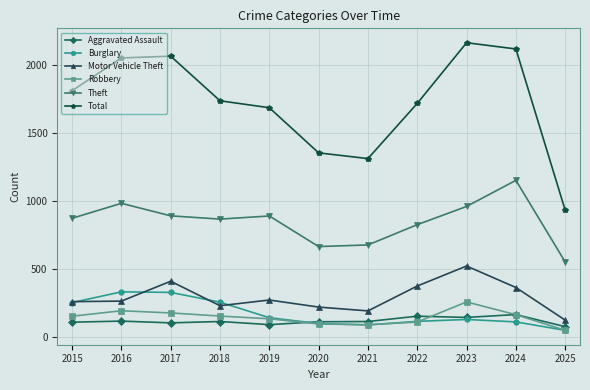

What is the spread (max minus min) of values at 2016?

1935